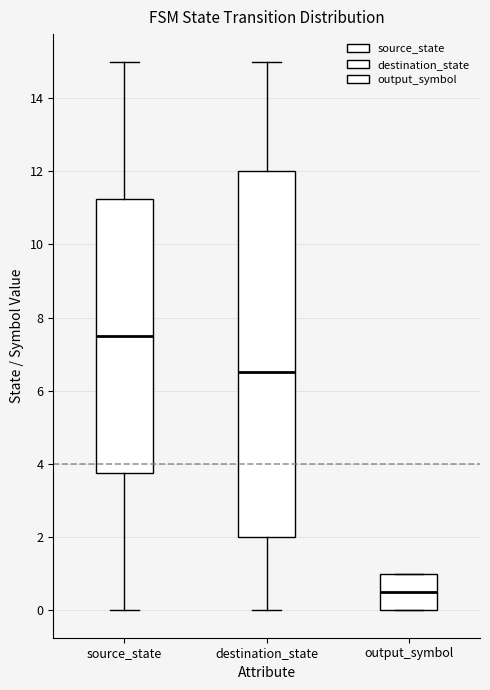

Which box's median line is the highest?

source_state